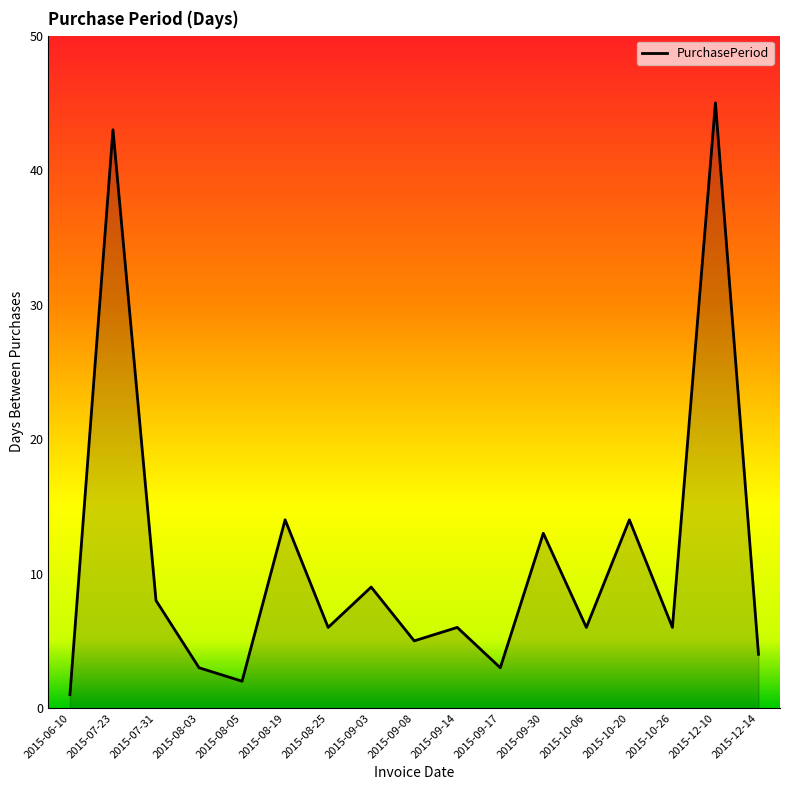

How many interior local valleys (lower than both neighbors) does the data have?

6